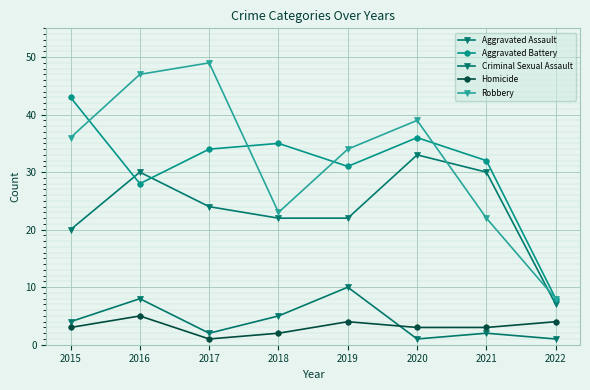

What is the value of the Robbery point at the 2nd from the left?

47